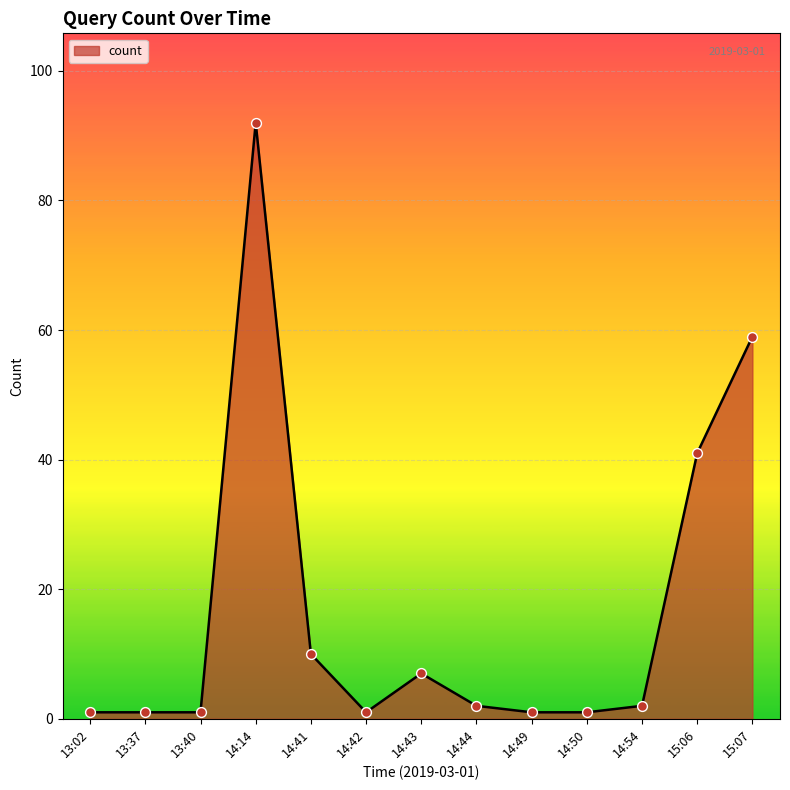

Which category has the highest value across all series?

14:14